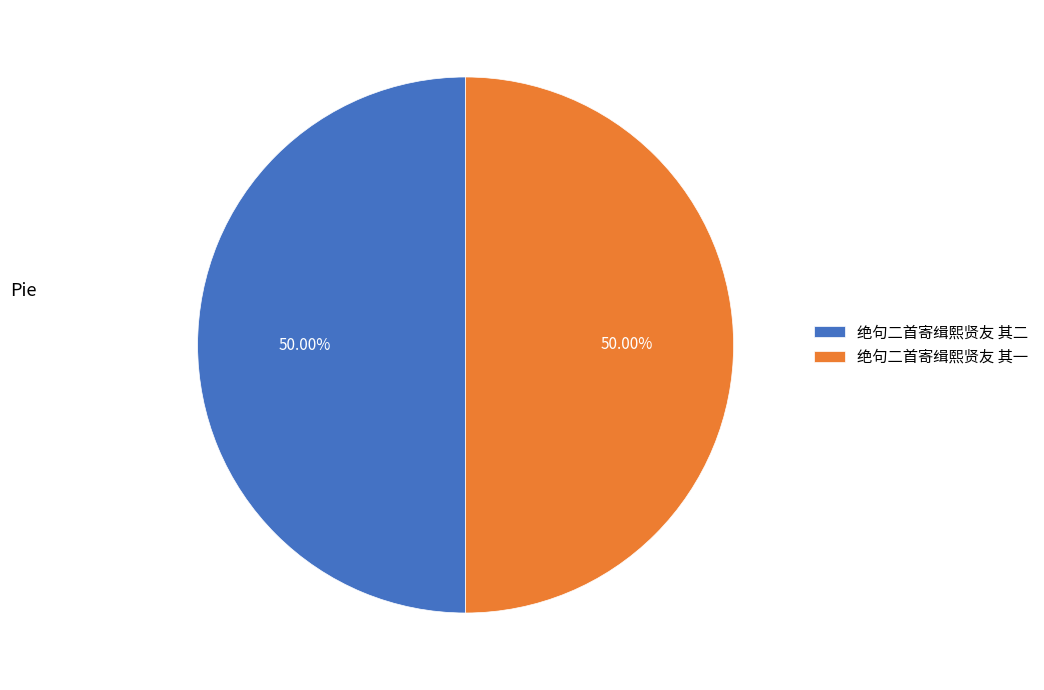

Approximately how many times larger is the value at 绝句二首寄缉熙贤友 其一 compared to 绝句二首寄缉熙贤友 其二?

1.0